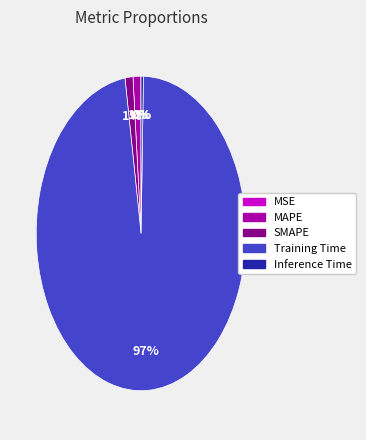

Which category has the biggest portion of the pie?

Training Time